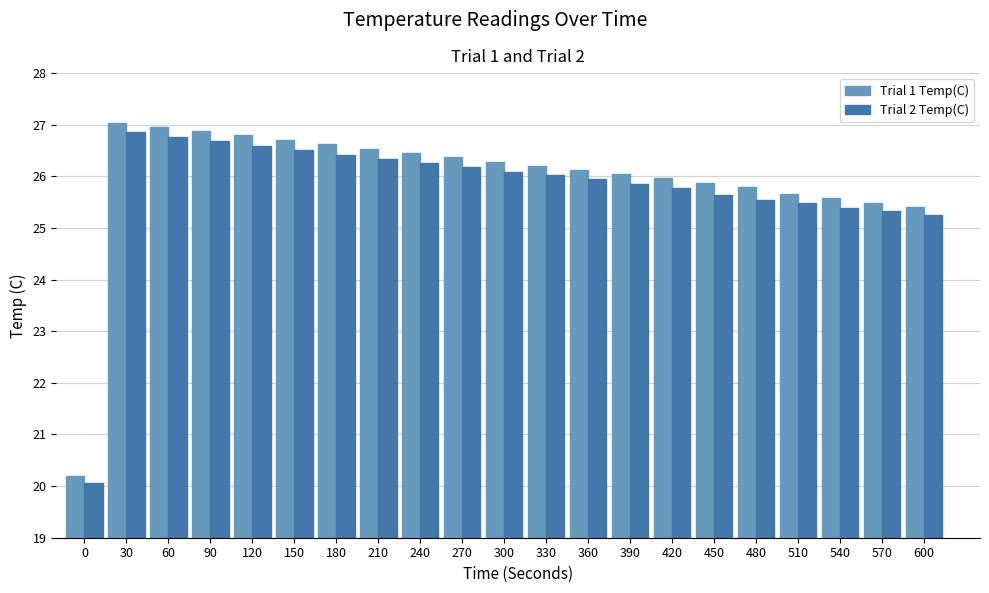

What is the highest value of the Trial 1 Temp(C) series?

27.0